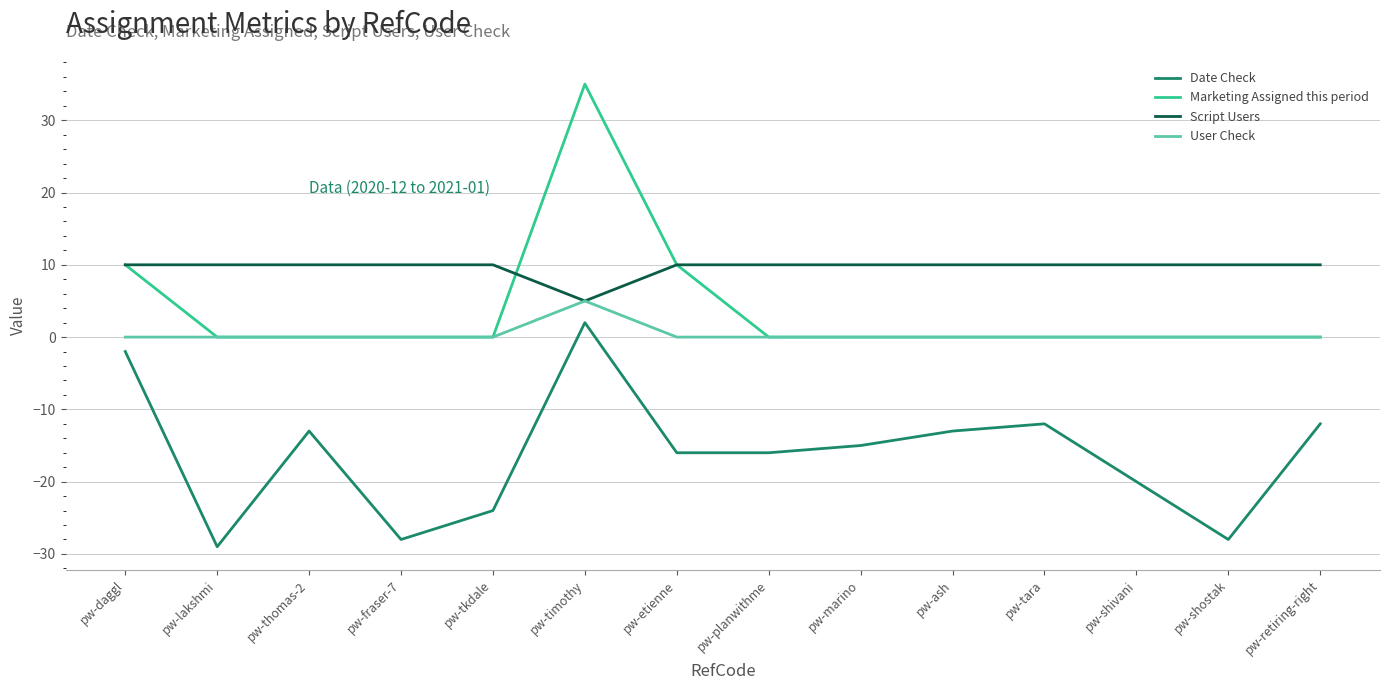

Which series has the widest spread of values?

Marketing Assigned this period